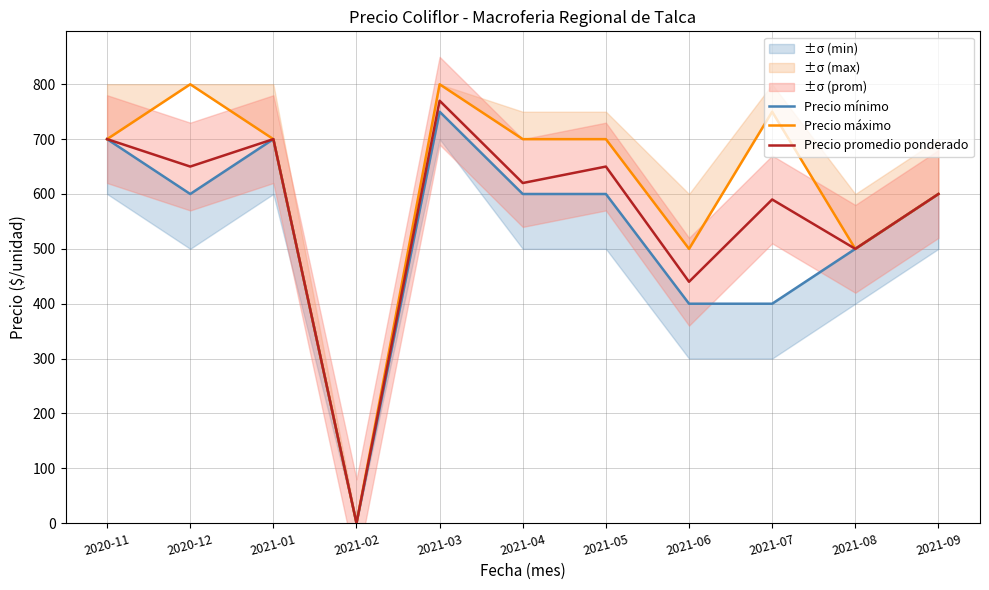

Where is Precio mínimo nearest to the value 375?

2021-06